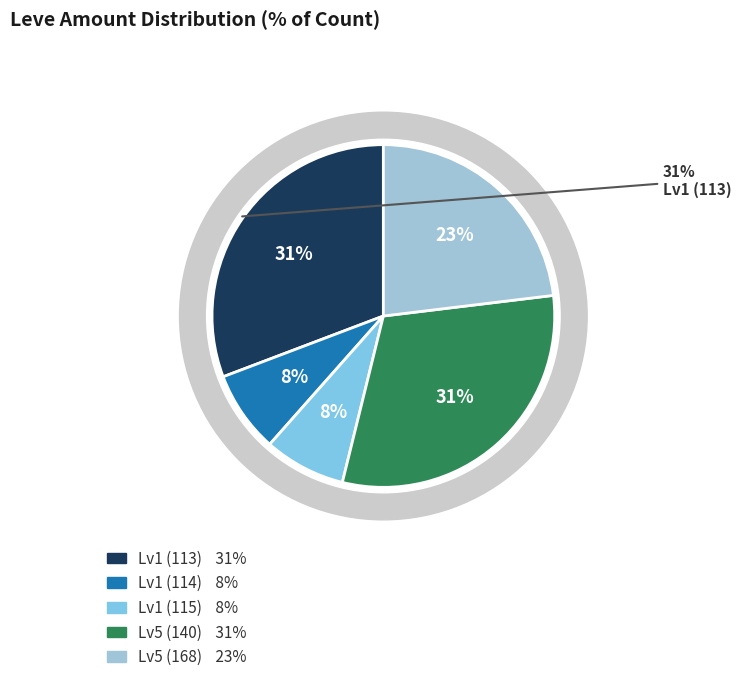

Is there a majority slice in this chart?

No